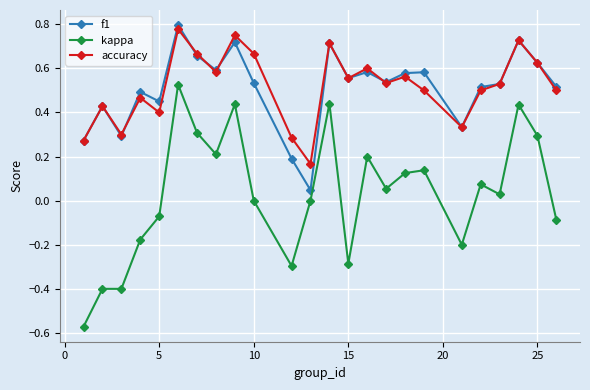

Which series has the largest range (max minus min)?

kappa